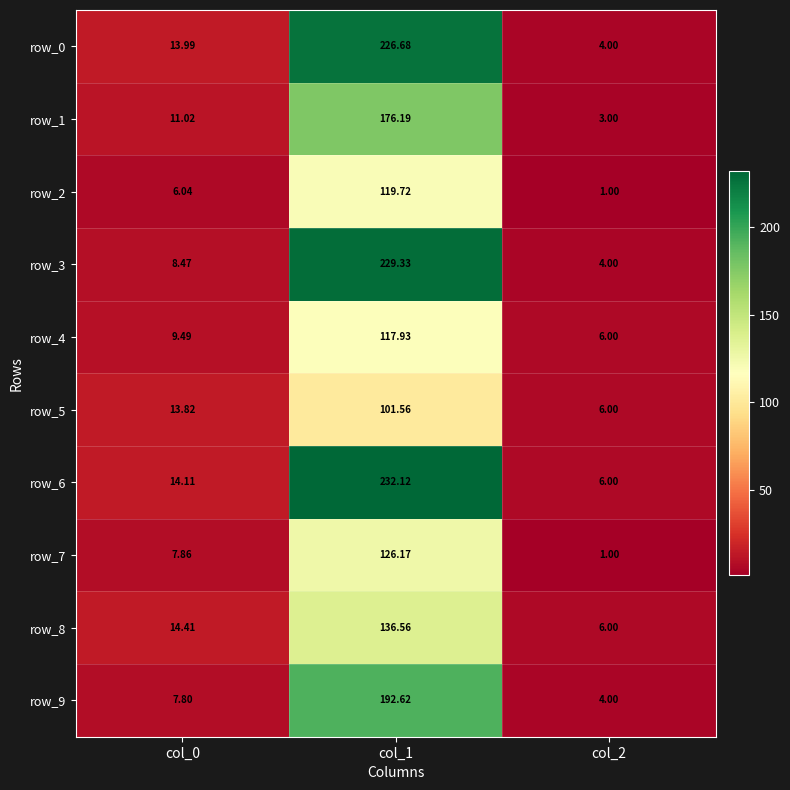

Is the value of row_5 at col_2 greater than the value of row_2 at col_1?

No